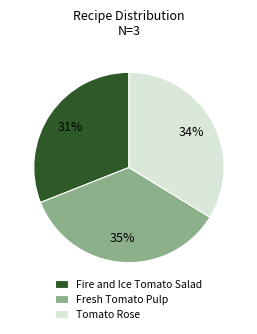

Count the number of slices in the pie.

3